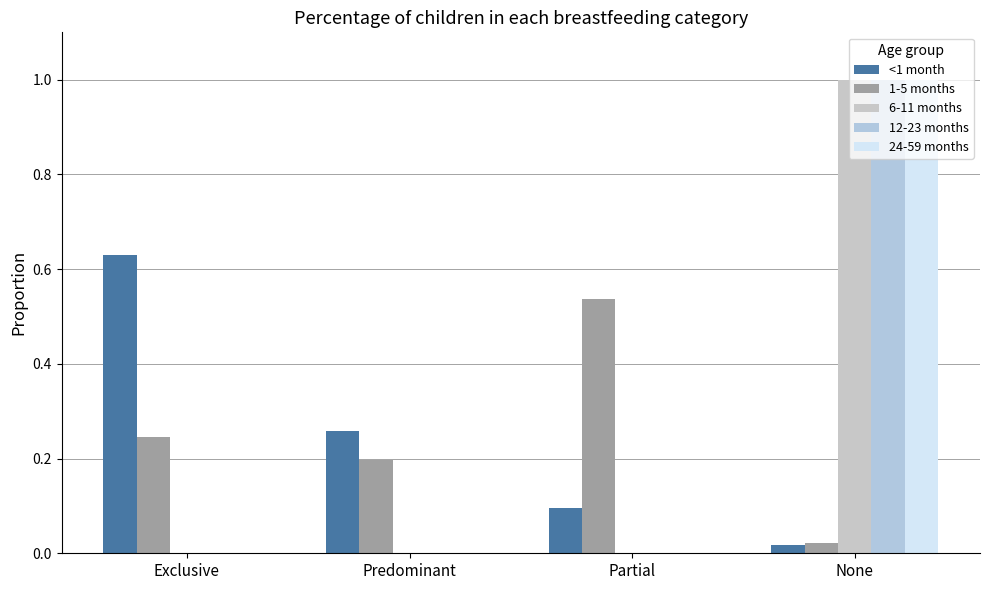

The 6-11 months series shows 0.0 at Predominant. True or false?

True